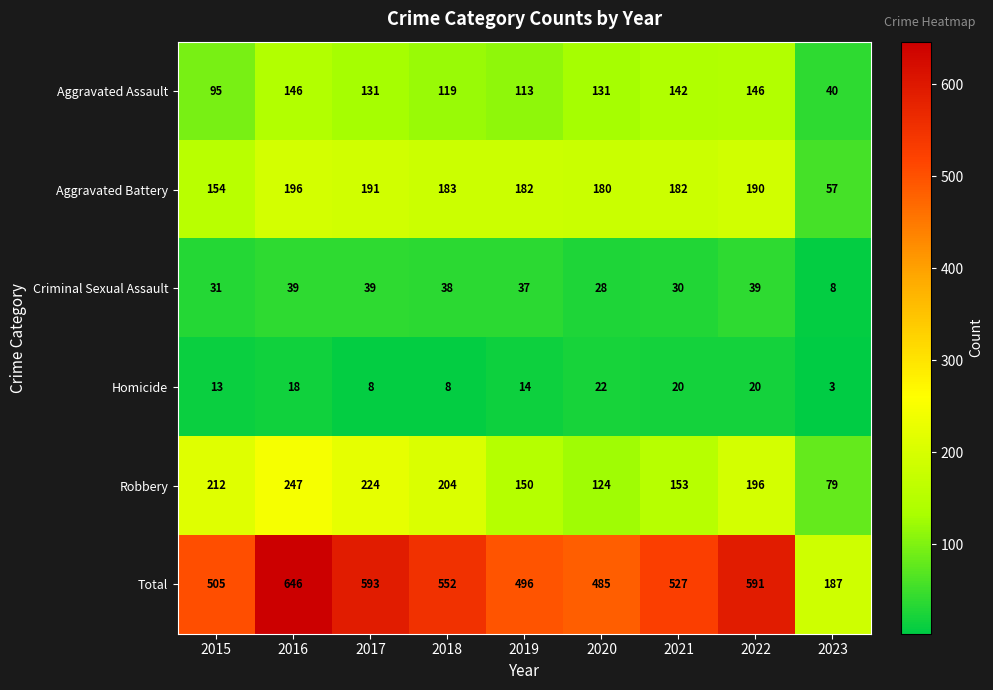

At which label does Homicide first exceed 14?

2016